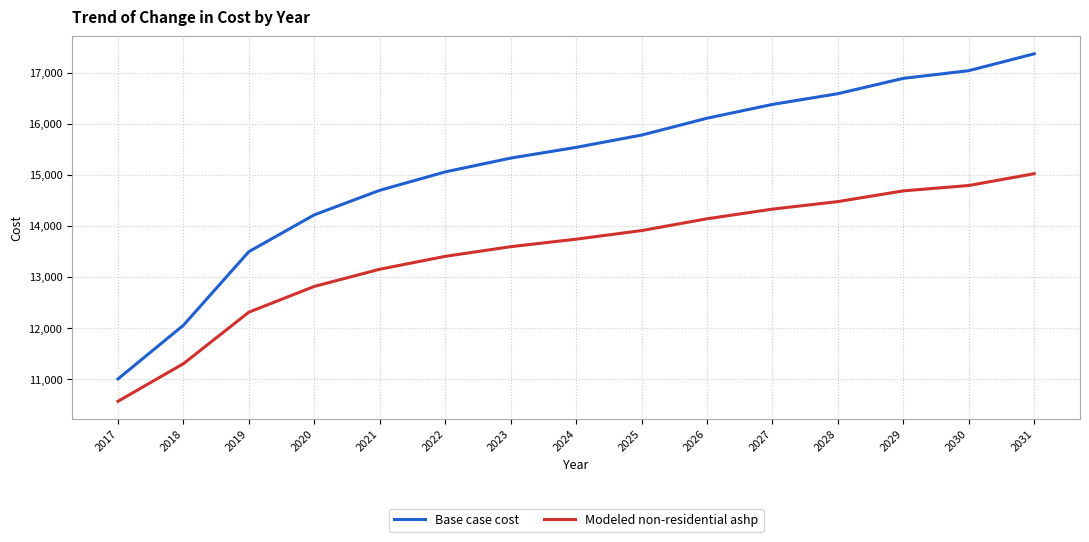

The value of Modeled non-residential ashp at 2027 is 4678.5. True or false?

False